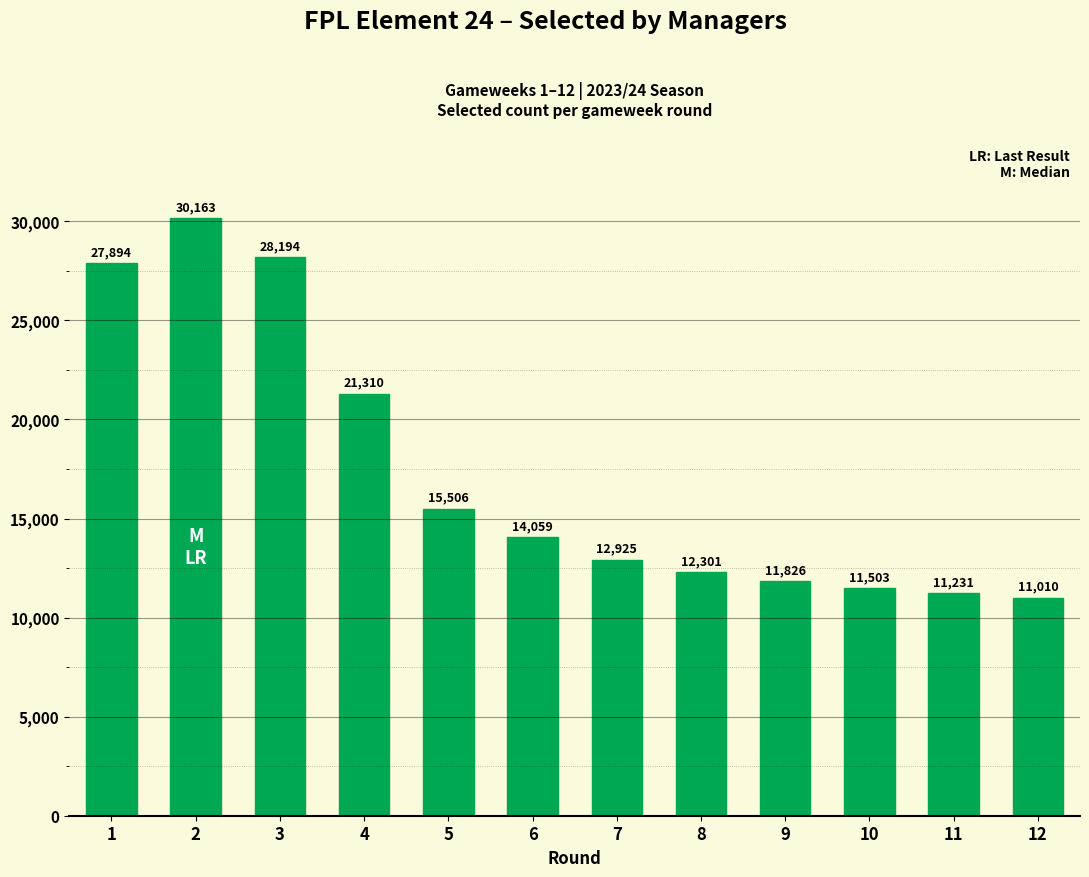

What is the change in value from 3 to 9?

-16368